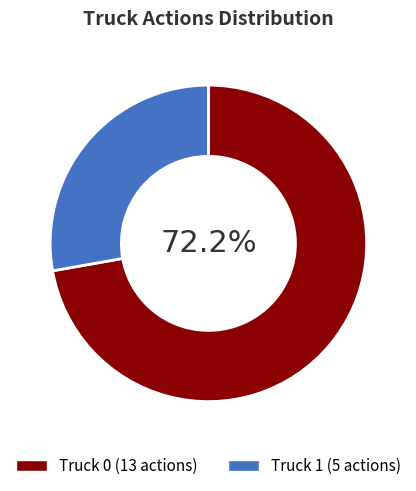

Count the number of slices in the pie.

2